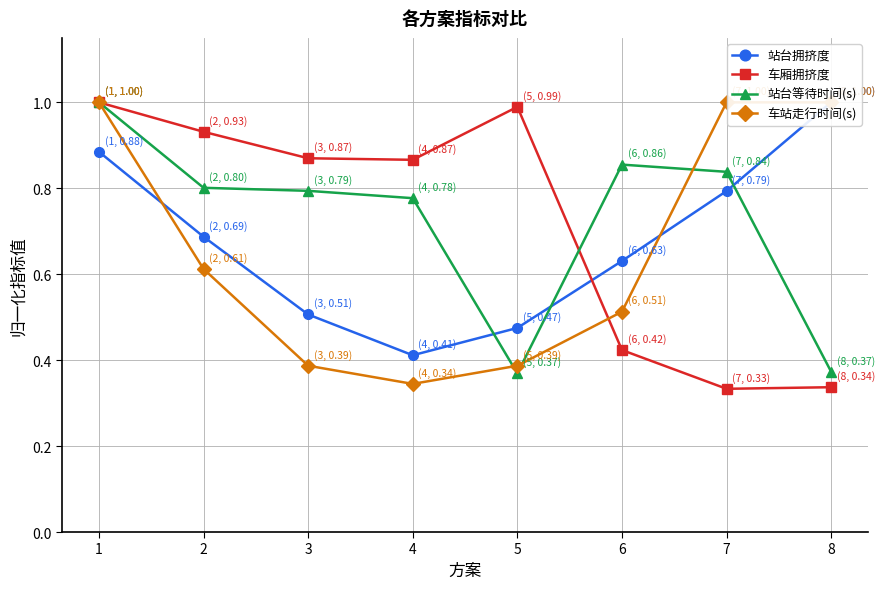

What is the average value of the 车站走行时间(s) series?

0.7